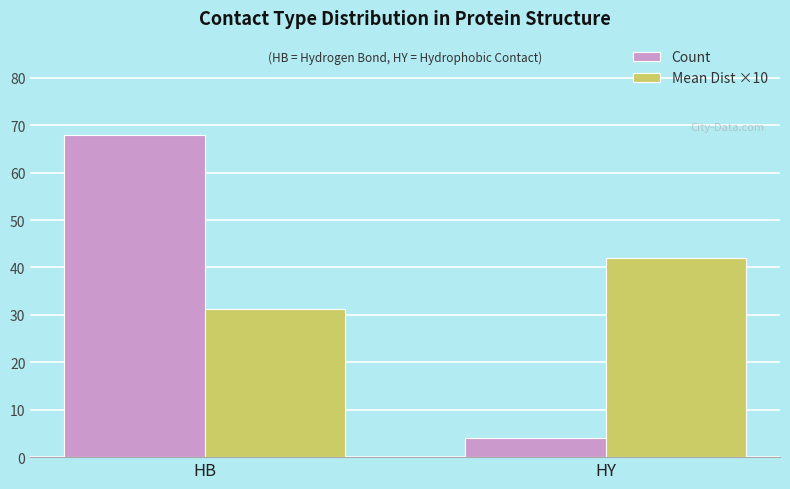

Does the chart contain stacked bars?

No